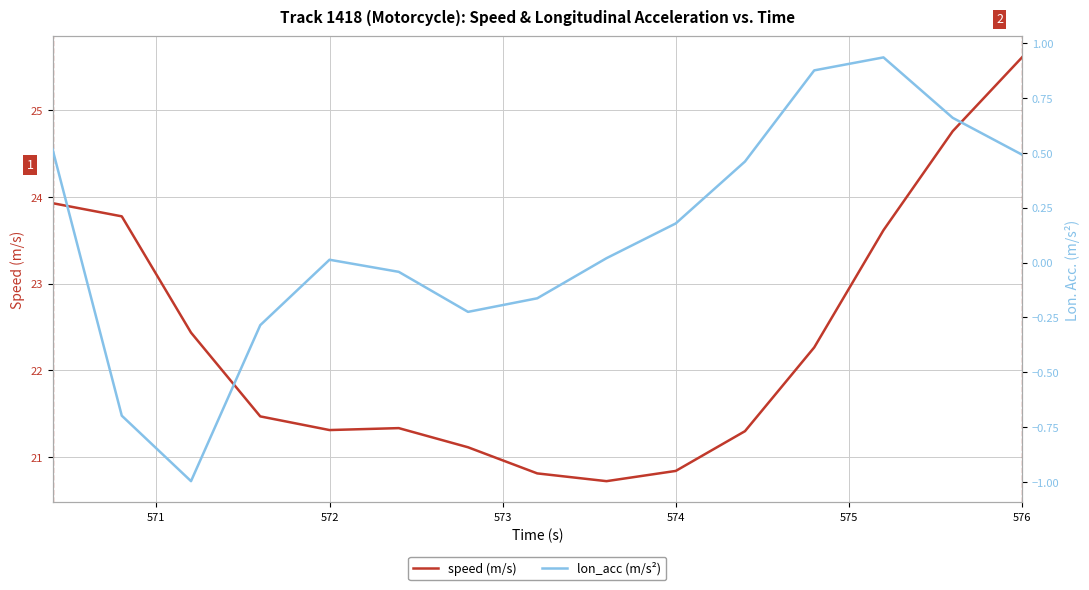

Is it true that speed (m/s) equals 35.3 at 572?

False